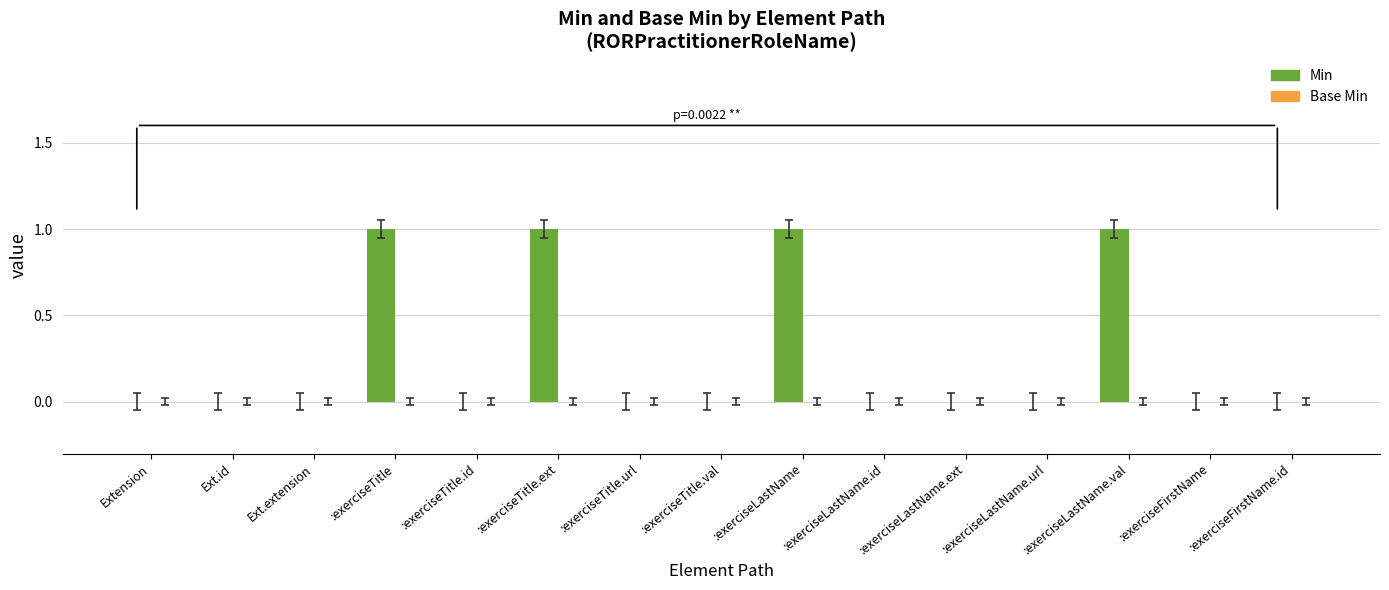

What is the change in value from :exerciseTitle.url to :exerciseLastName.val?

+1